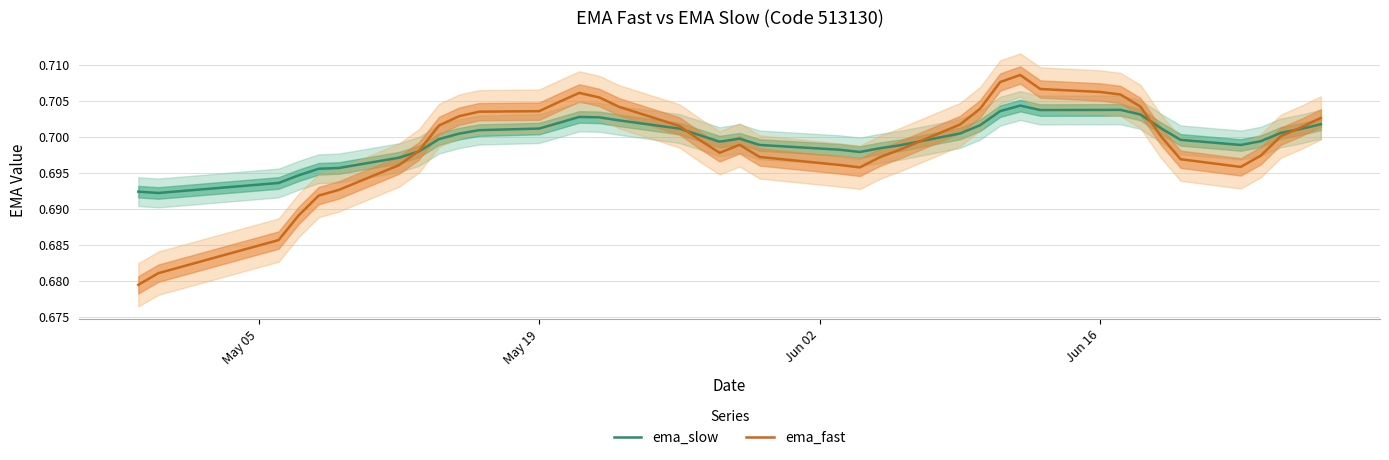

What is the average value of the ema_slow series?

0.7